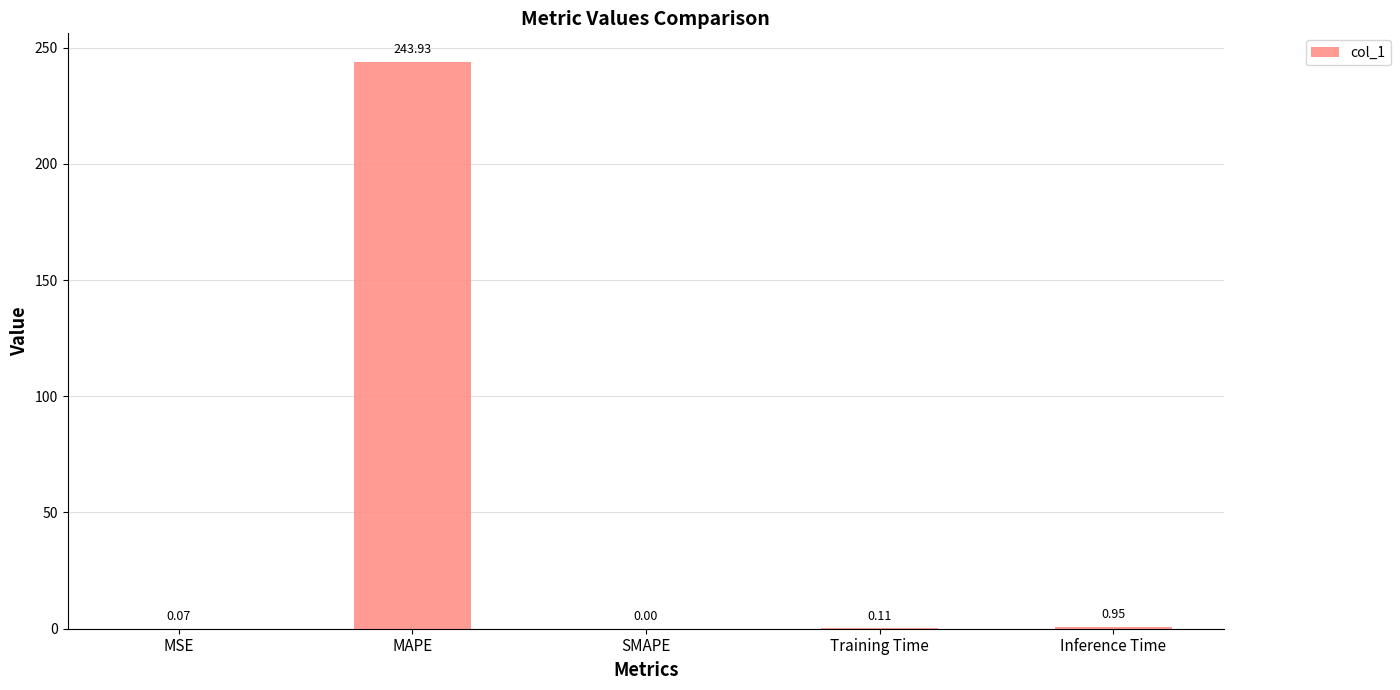

Where is the data nearest to the value 121?

Inference Time